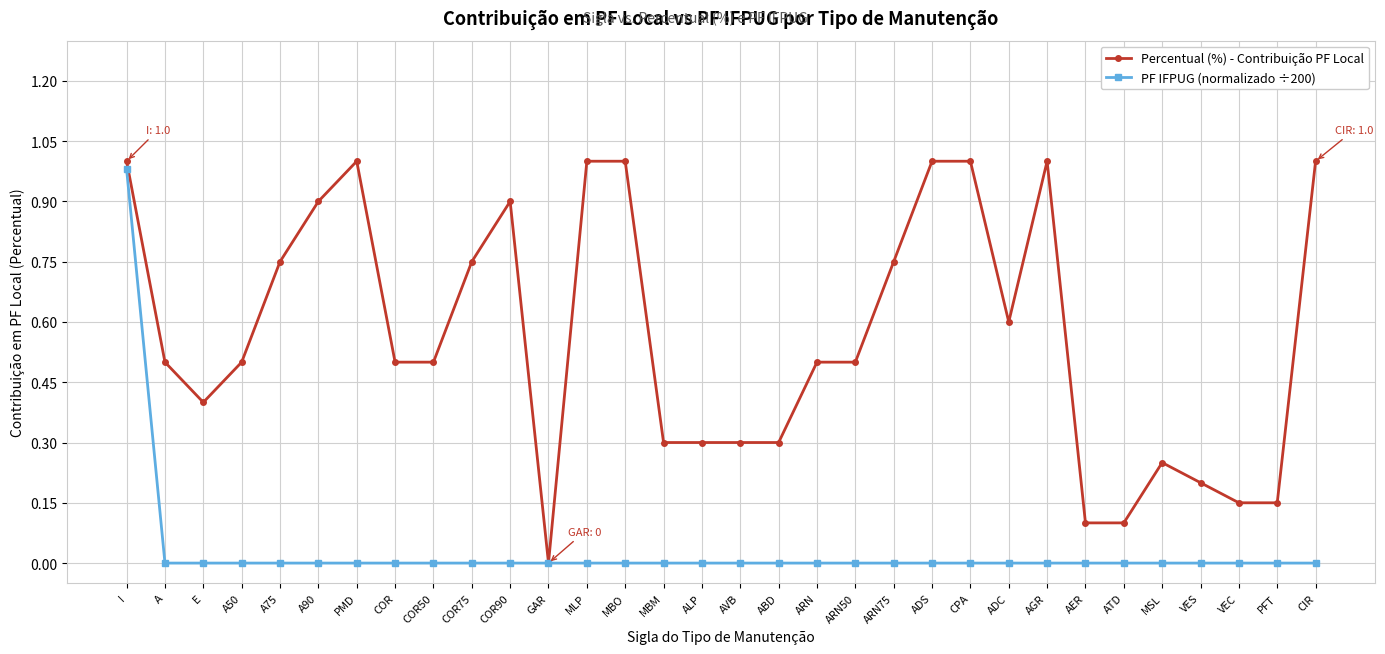

Rank the series by their maximum value, from highest to lowest.

Percentual (%) - Contribuição PF Local, PF IFPUG (normalizado ÷200)